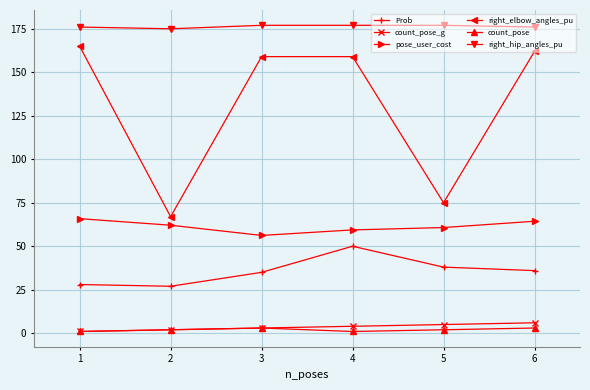

Is this an area chart (filled region under the line)?

No